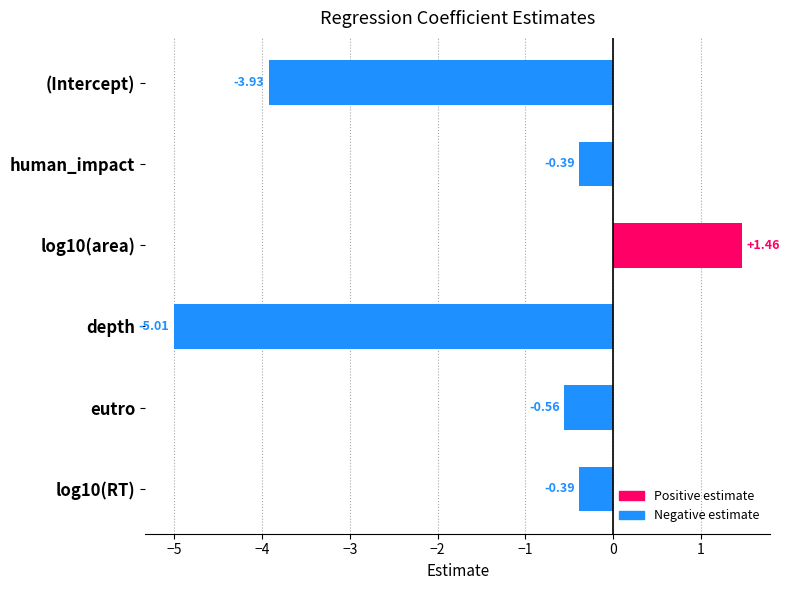

What is the sum of the values at depth and (Intercept)?

-8.9